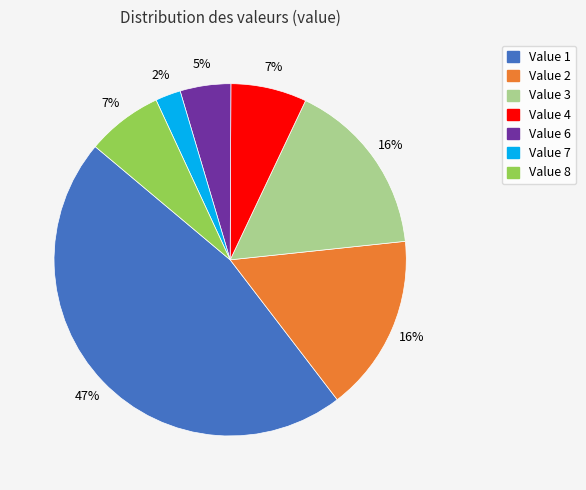

To the nearest percent, what is the average slice percentage?

14%